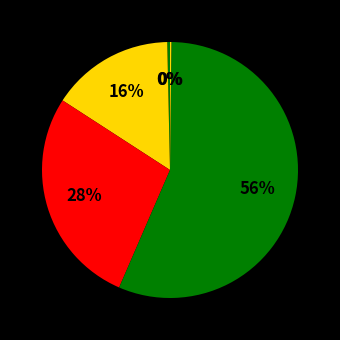

How many segments does this pie chart have?

5